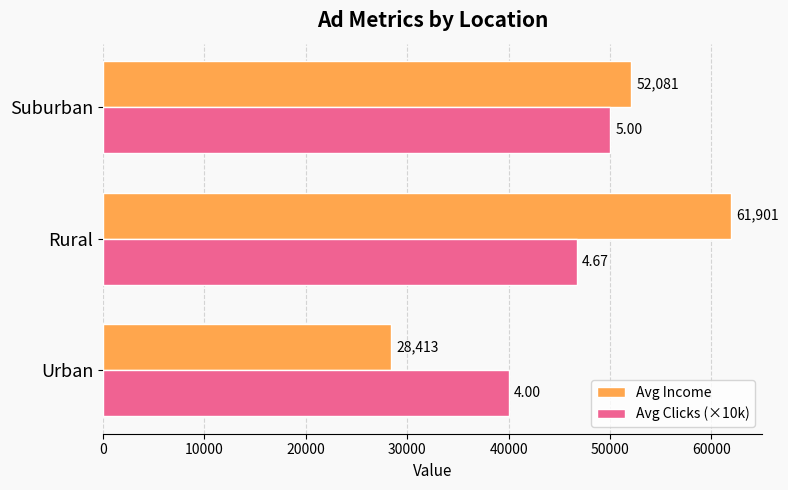

What are all the series names shown in the legend?

Avg Income, Avg Clicks (×10k)